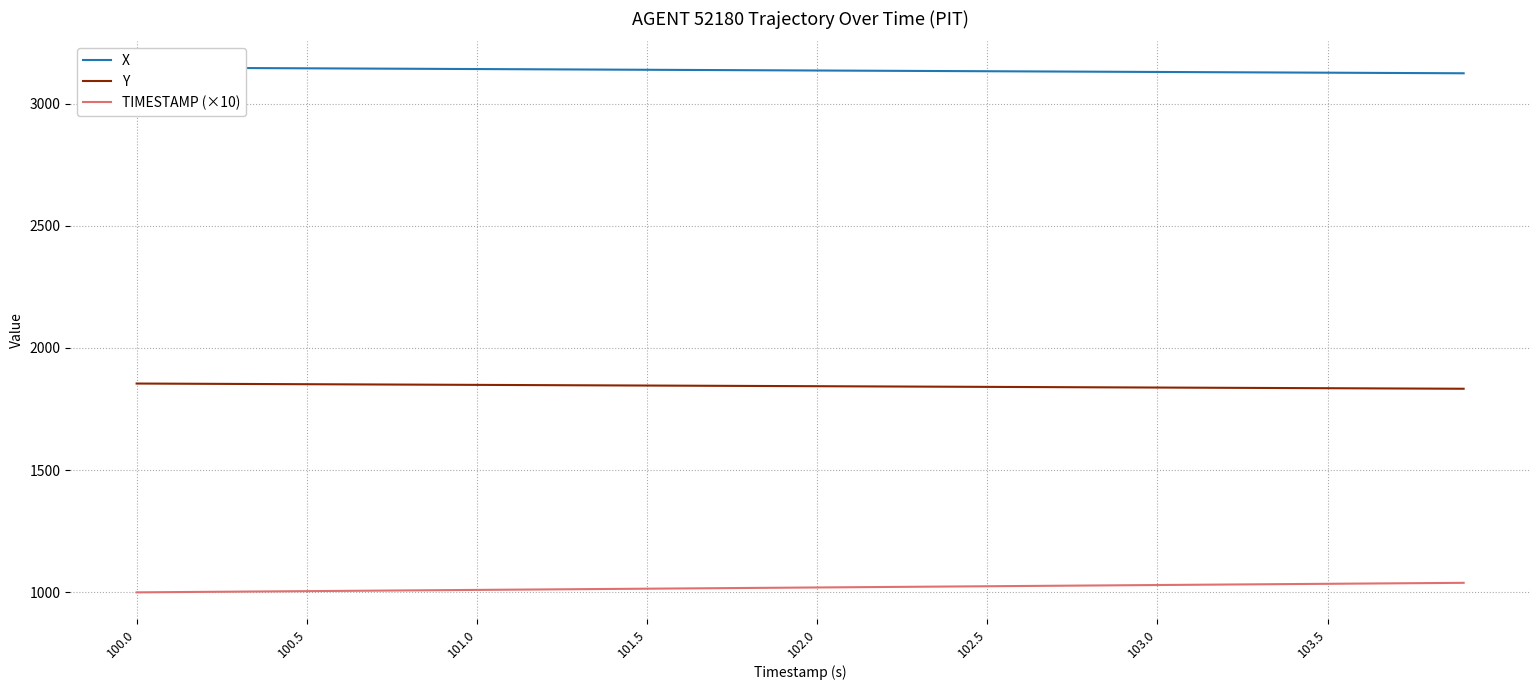

What is the average value of the X series?

3135.4